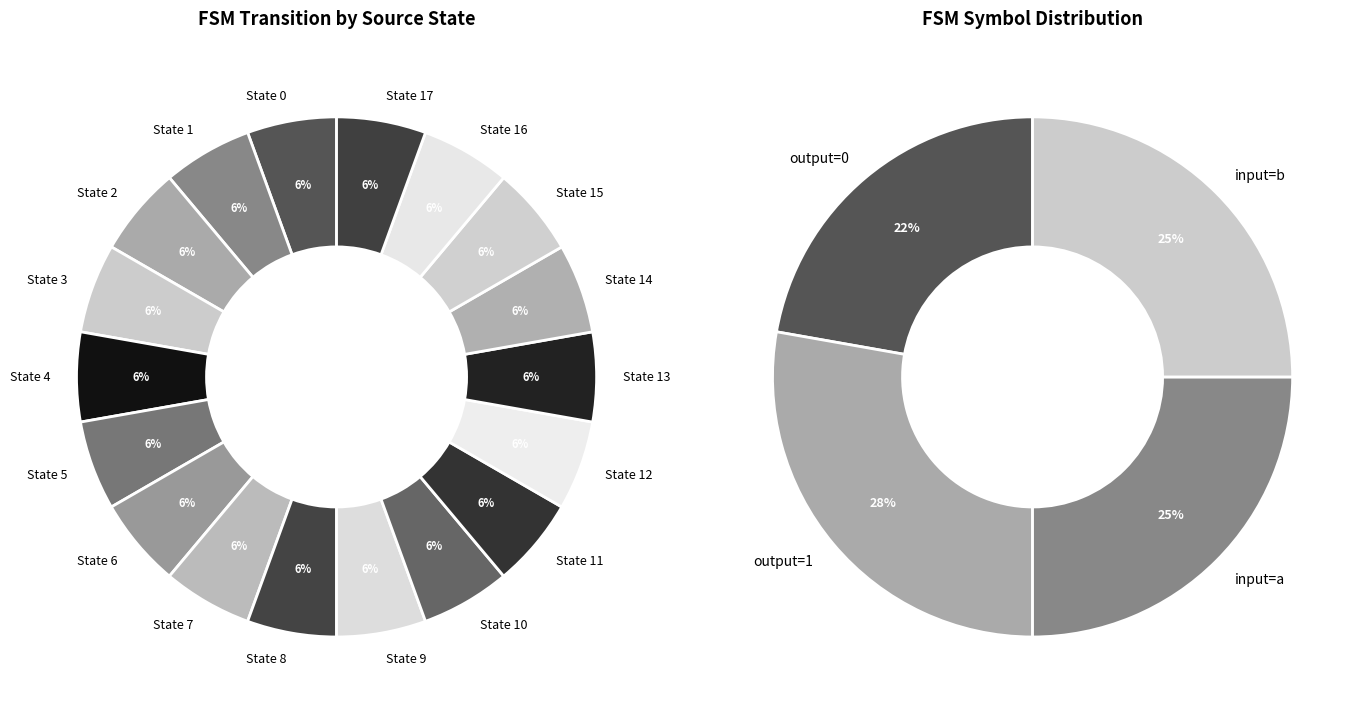

Does source_state 9 account for over 50% of the chart?

No